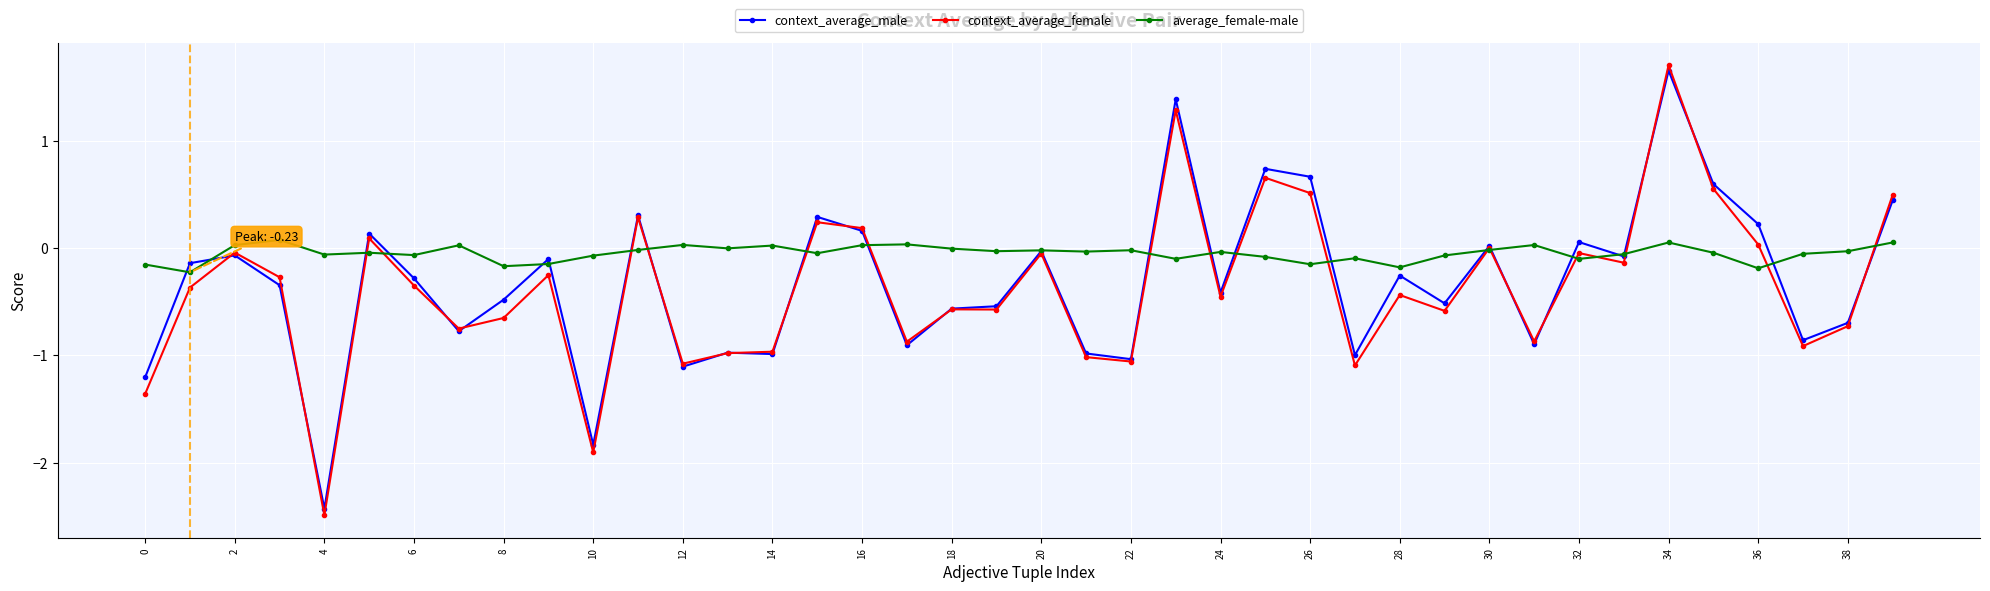

Which series has the largest total across all categories?

average_female-male